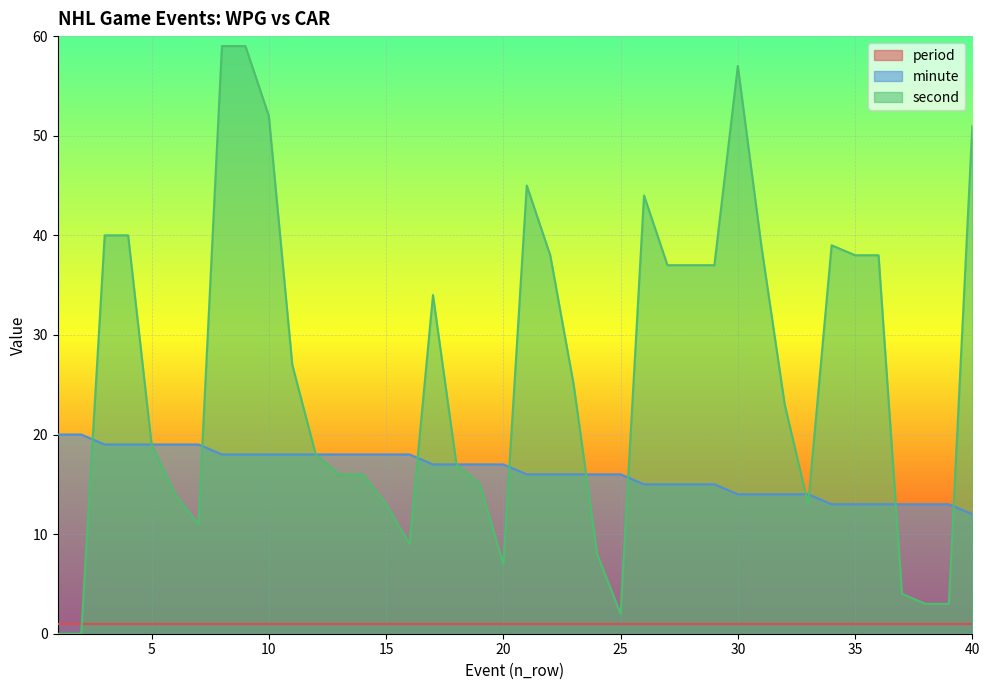

List the series in order of their peak value, lowest first.

period, minute, second